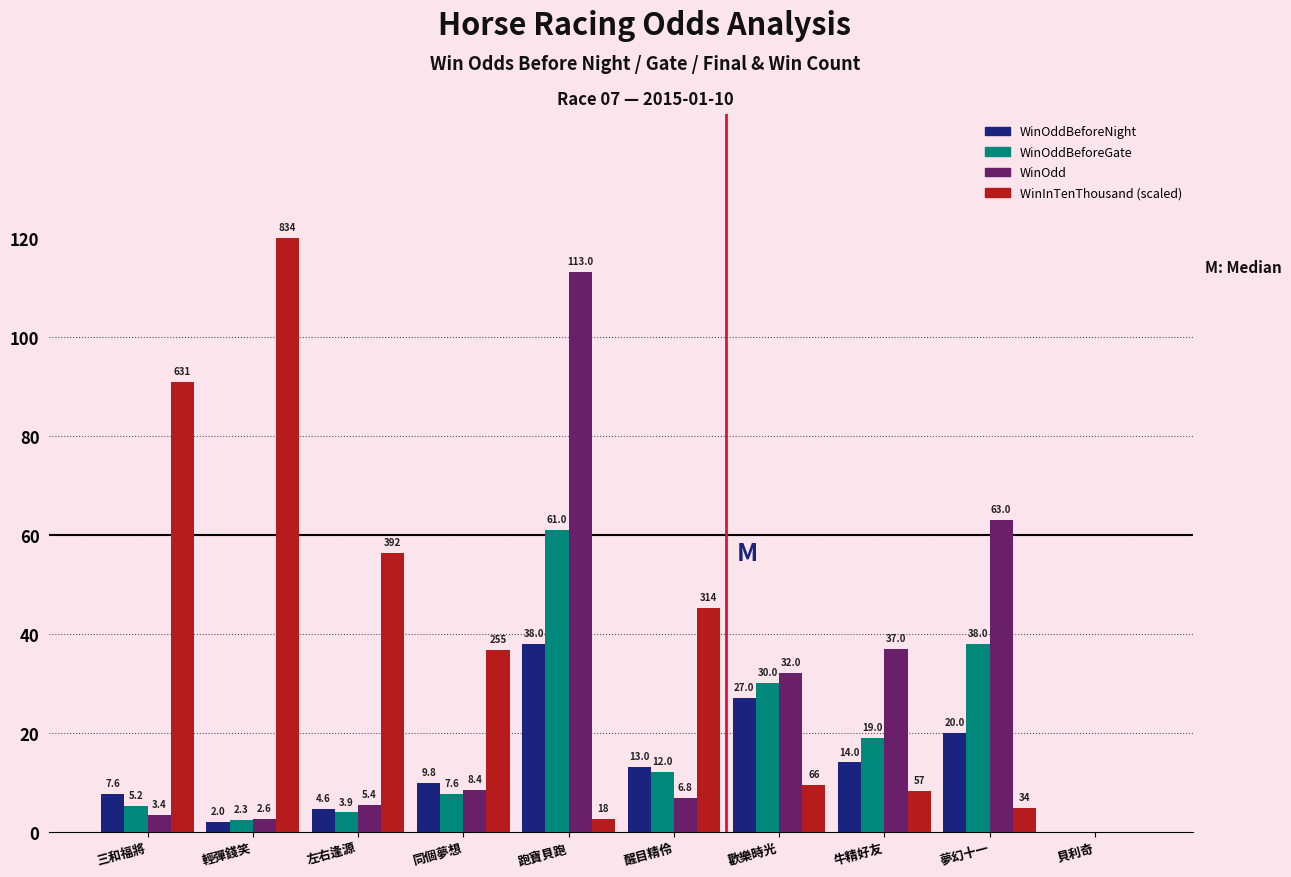

Reading left to right, extract all data points from this chart.

WinOddBeforeNight: 三和福將=7.6	輕彈錢笑=2.0	左右逢源=4.6	同個夢想=9.8	跑寶貝跑=38.0	醒目精伶=13.0	歡樂時光=27.0	牛精好友=14.0	夢幻十一=20.0	貝利奇=0.0
WinOddBeforeGate: 三和福將=5.2	輕彈錢笑=2.3	左右逢源=3.9	同個夢想=7.6	跑寶貝跑=61.0	醒目精伶=12.0	歡樂時光=30.0	牛精好友=19.0	夢幻十一=38.0	貝利奇=0.0
WinOdd: 三和福將=3.4	輕彈錢笑=2.6	左右逢源=5.4	同個夢想=8.4	跑寶貝跑=113.0	醒目精伶=6.8	歡樂時光=32.0	牛精好友=37.0	夢幻十一=63.0	貝利奇=0.0
WinInTenThousand (scaled): 三和福將=90.8	輕彈錢笑=120.0	左右逢源=56.4	同個夢想=36.7	跑寶貝跑=2.6	醒目精伶=45.2	歡樂時光=9.5	牛精好友=8.2	夢幻十一=4.9	貝利奇=0.0